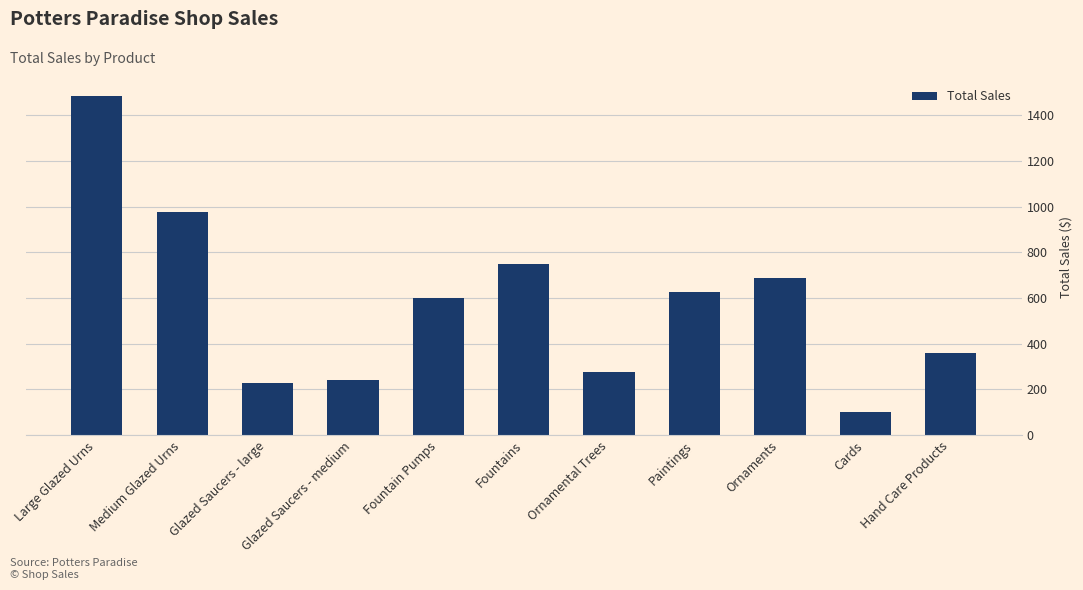

What position from the right is Ornaments?

3